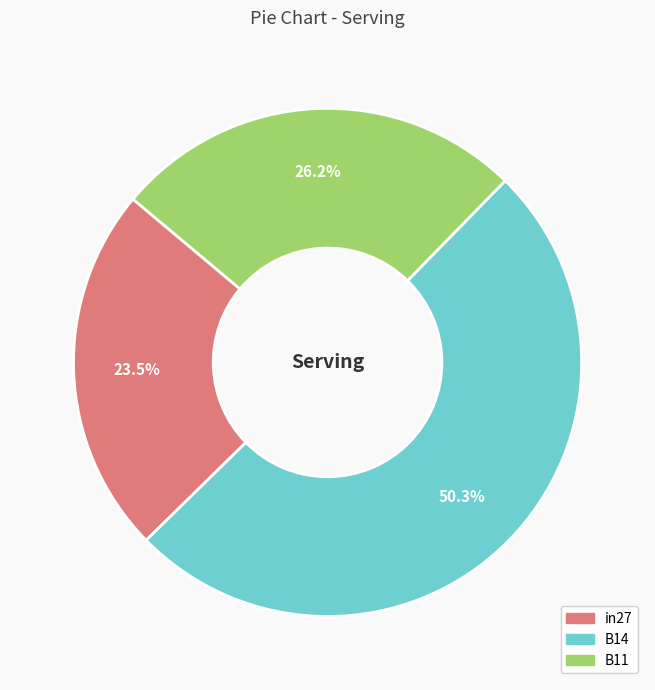

Which category accounts for the majority?

B14